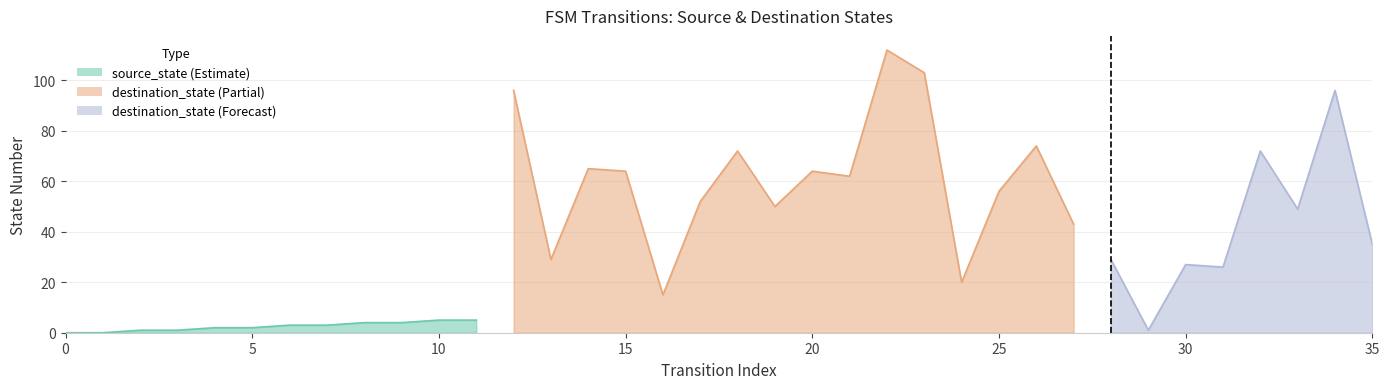

What is the maximum value for destination_state?

112